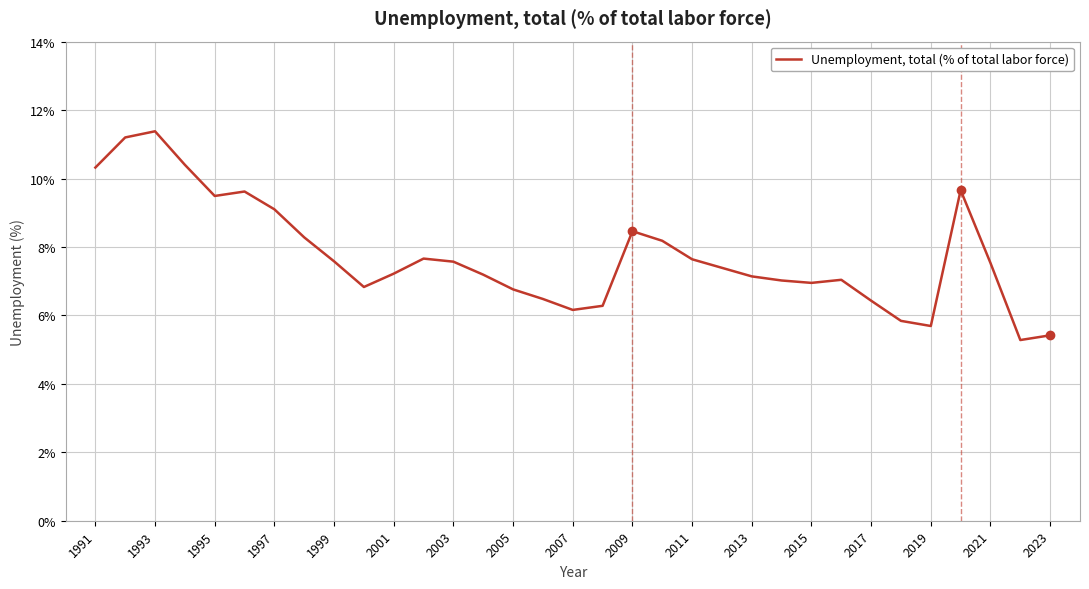

What is the minimum value shown in the chart?

5.3